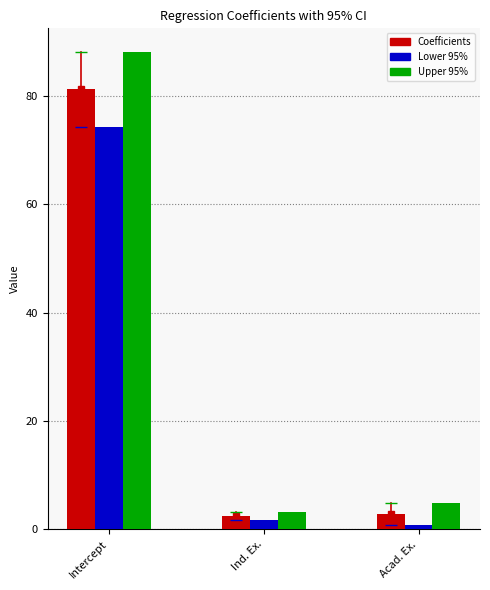

How many data points in Lower 95% are above 1?

2